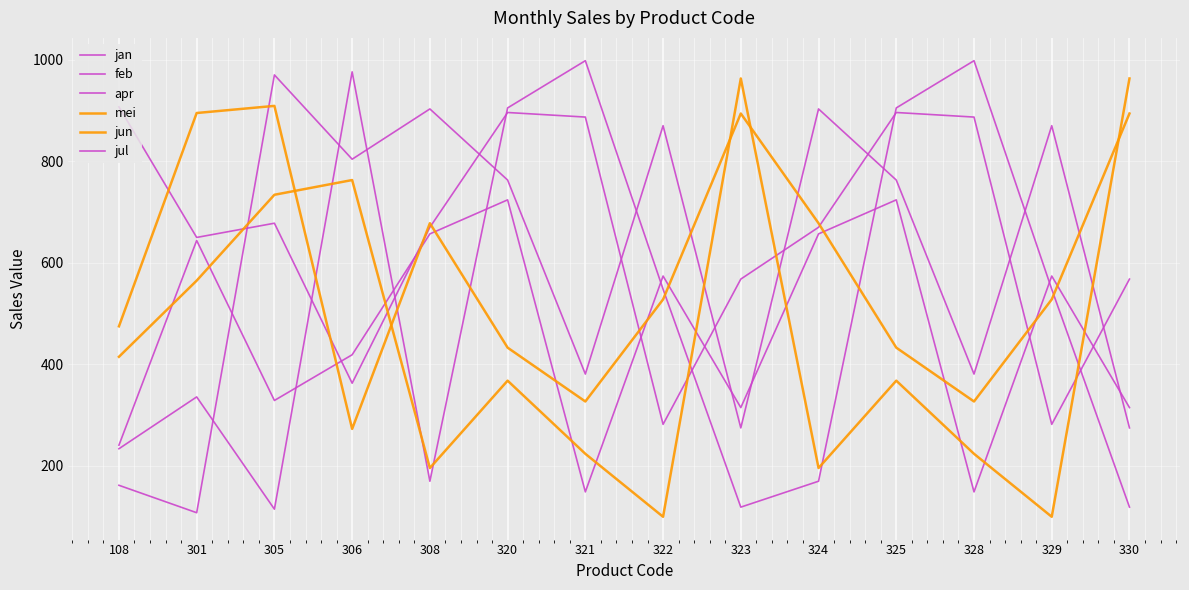

Does the chart display data point markers on the line(s)?

No